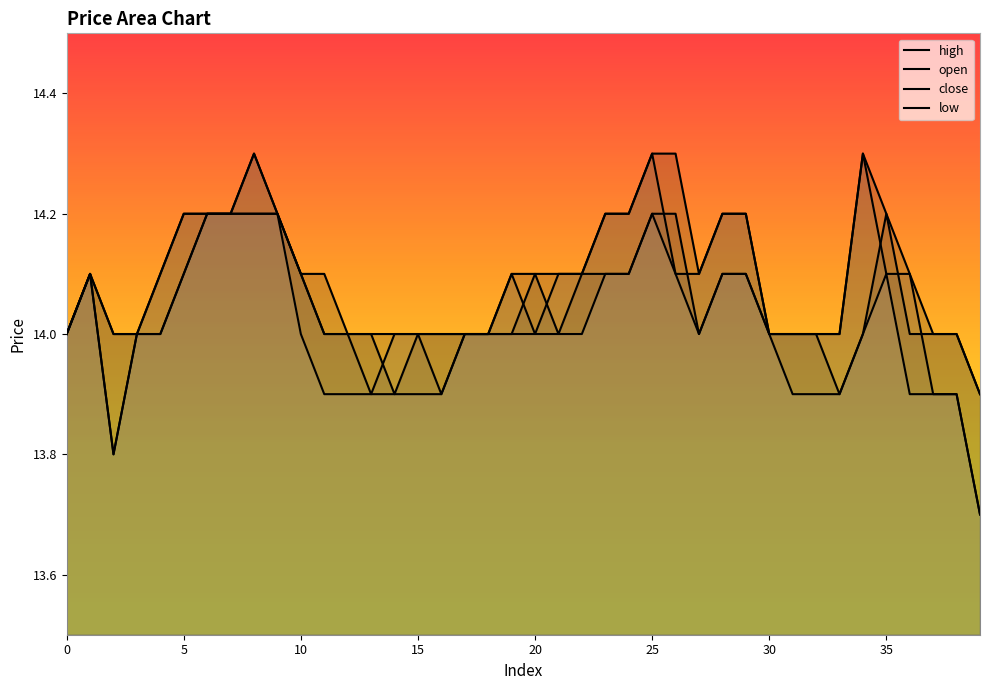

List the series in order of their overall mean, highest first.

high, close, open, low